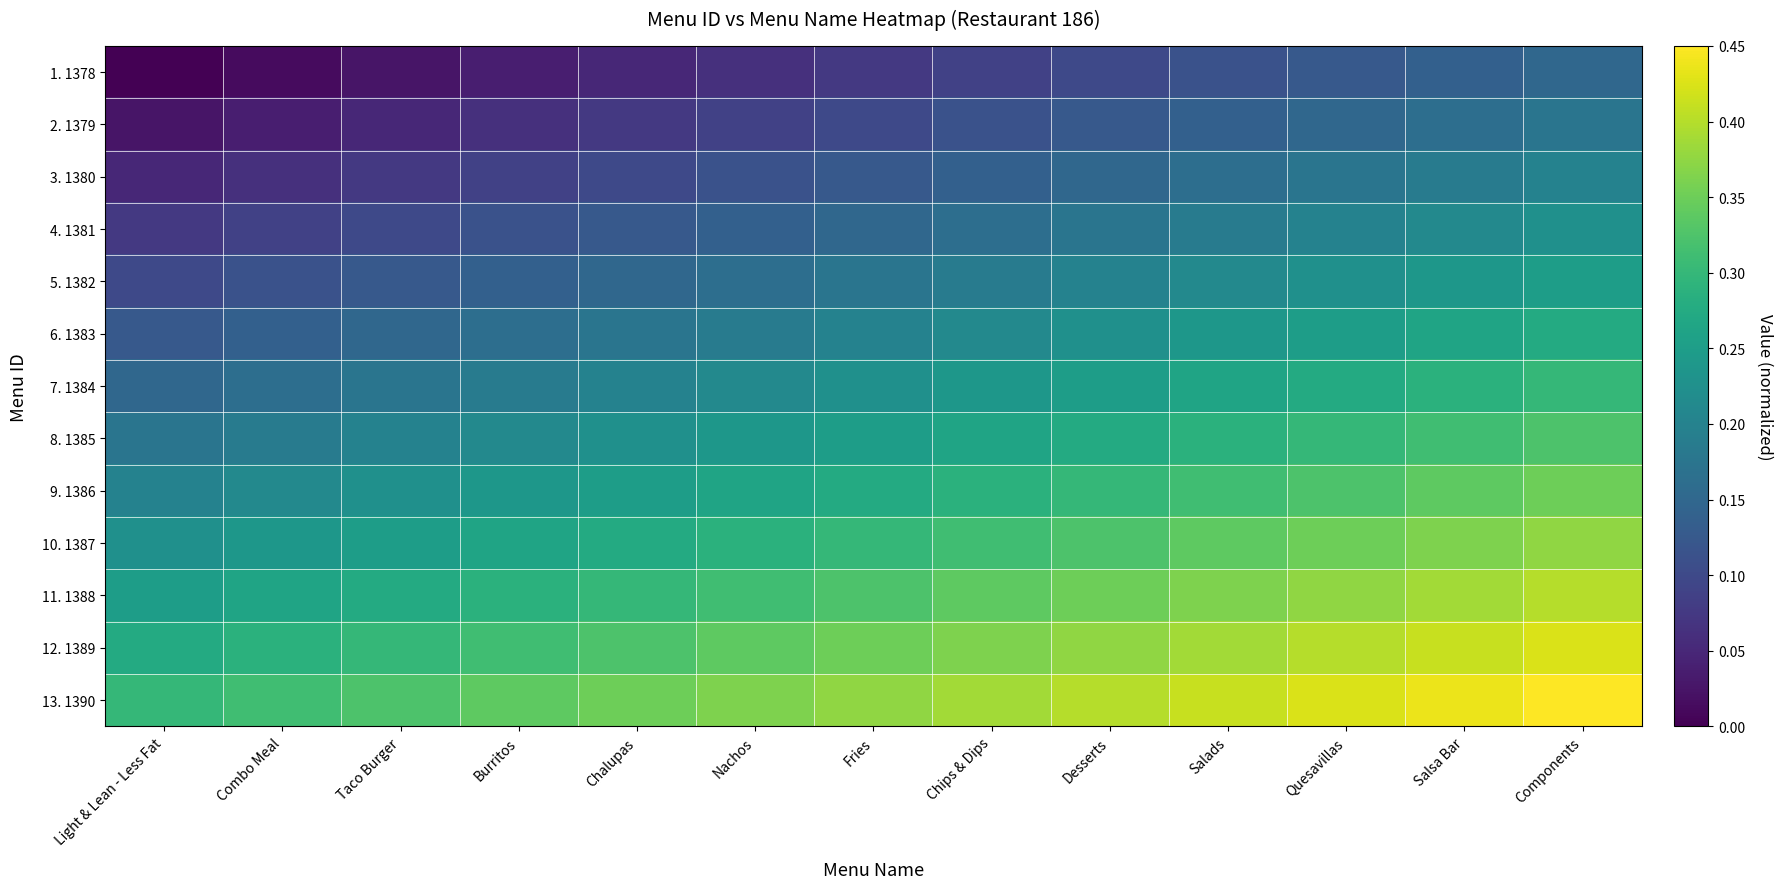

What is the maximum value shown in the chart?

0.5